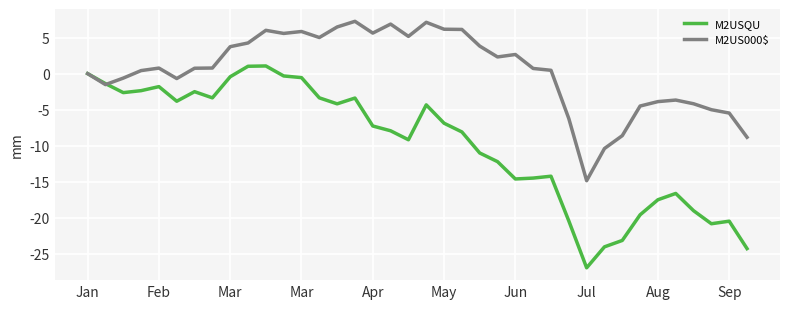

Which series has the largest total across all categories?

M2US000$